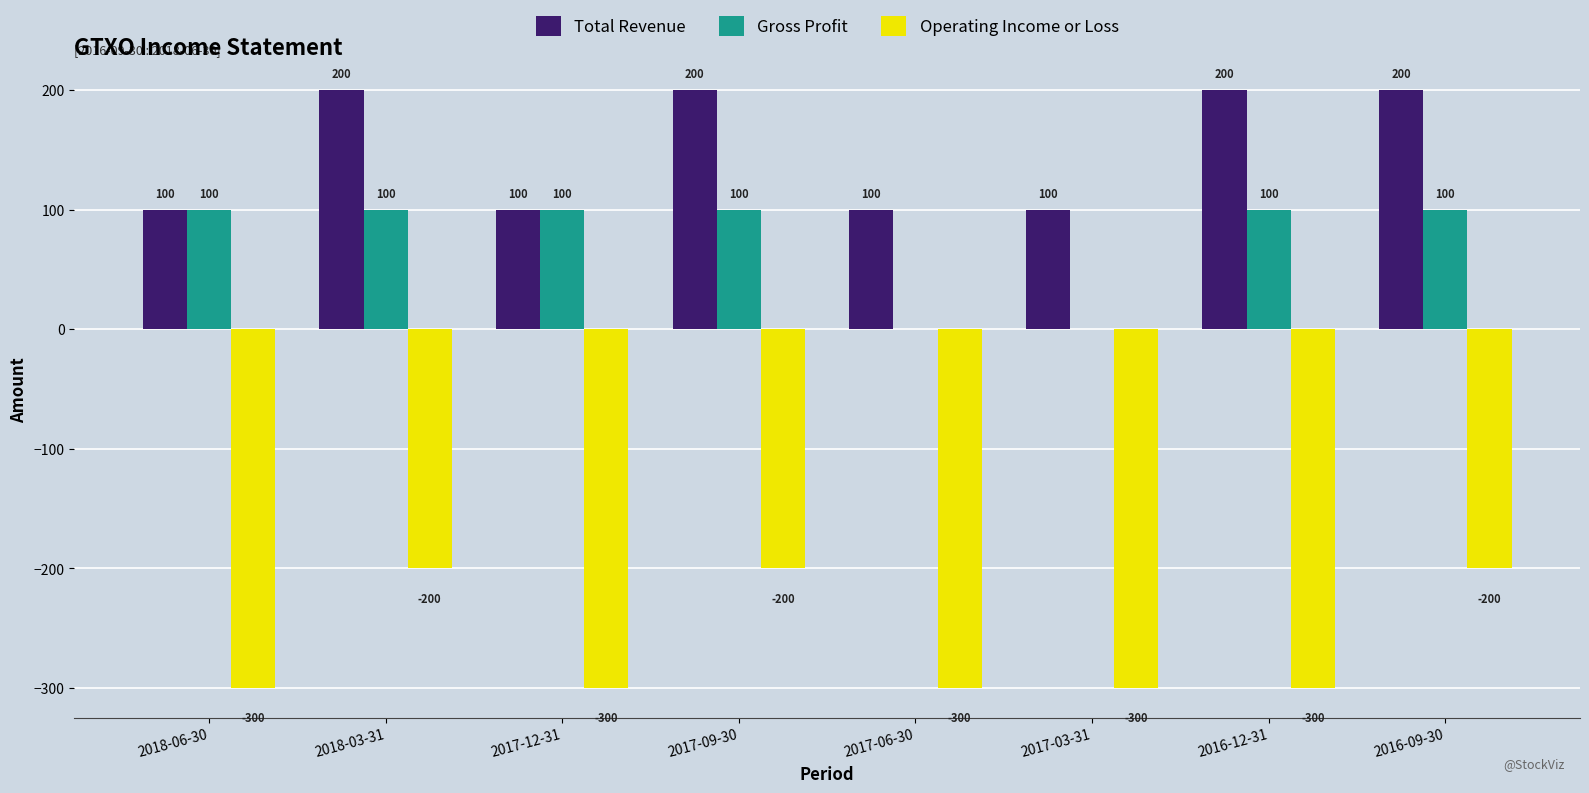

Read the Gross Profit value at 2018-06-30, to the nearest 5.

100